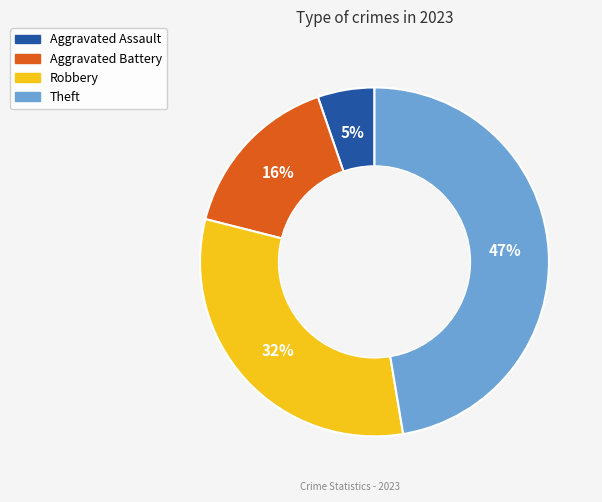

Is it true that Robbery is 42% of the pie?

False